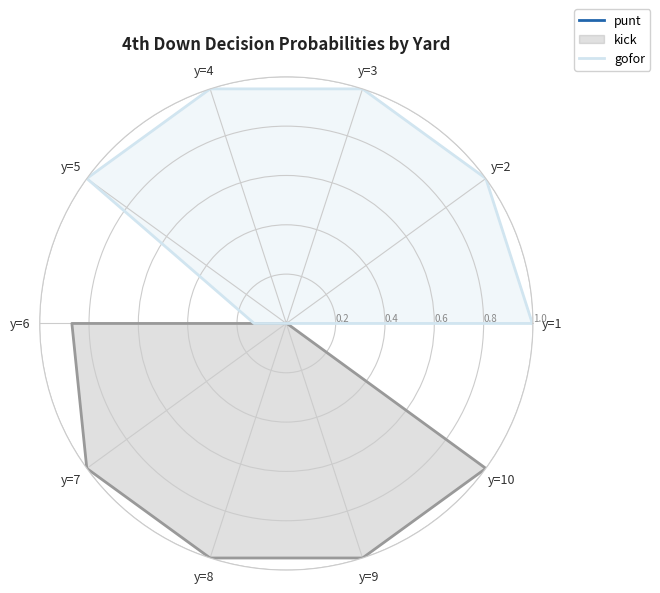

What is the maximum value shown in the chart?

1.0